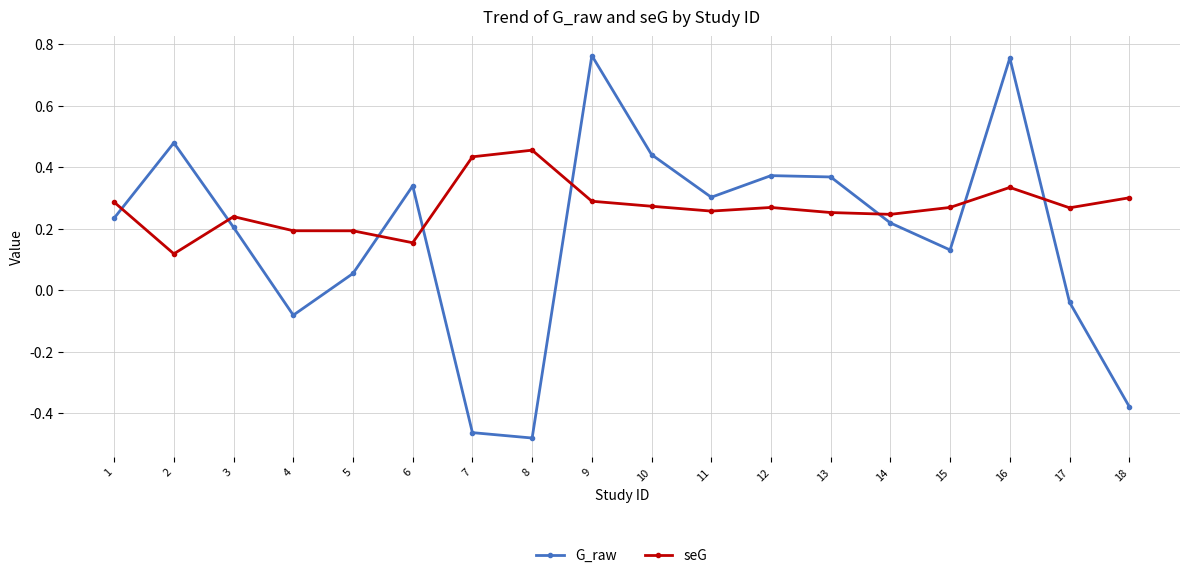

How many lines are shown in the chart?

2